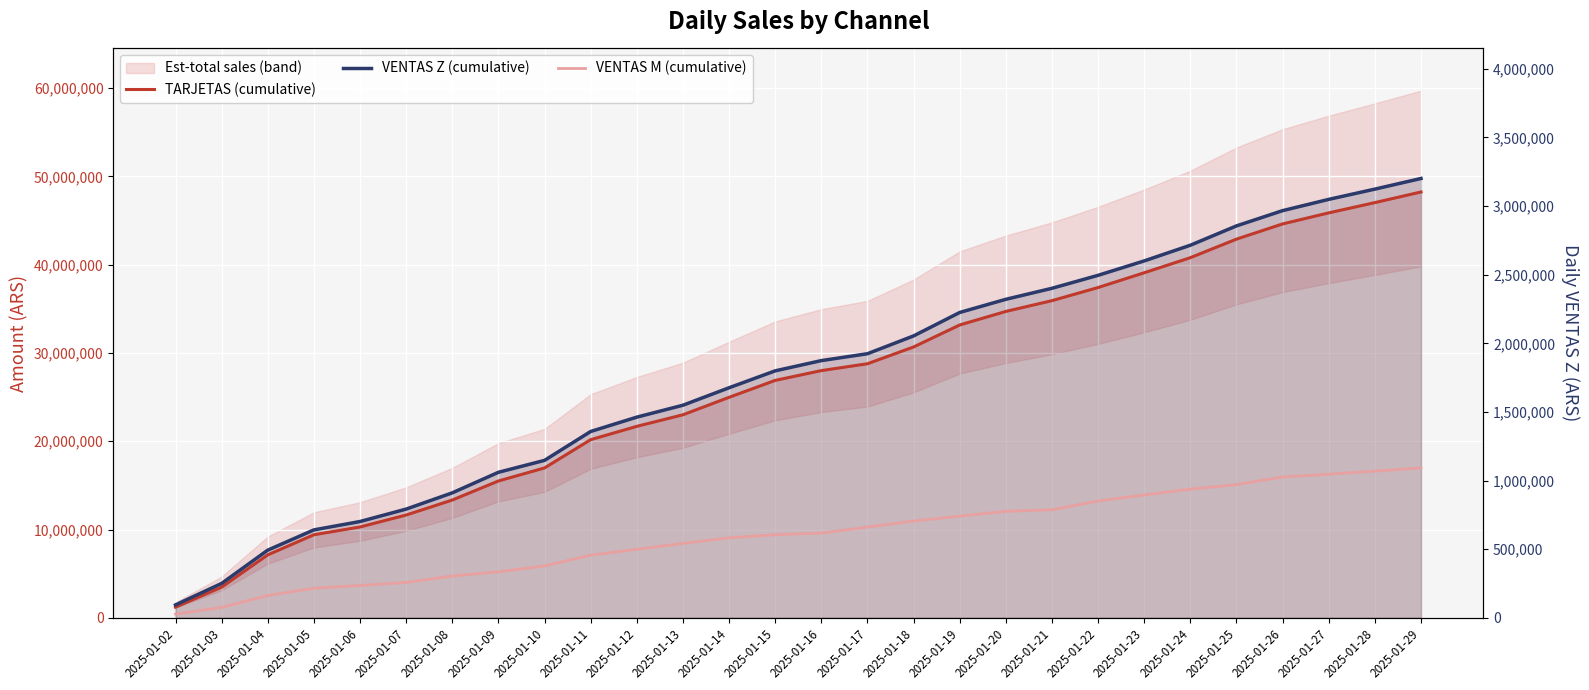

How many data points in VENTAS Z (cumulative) are above 29139174?

14